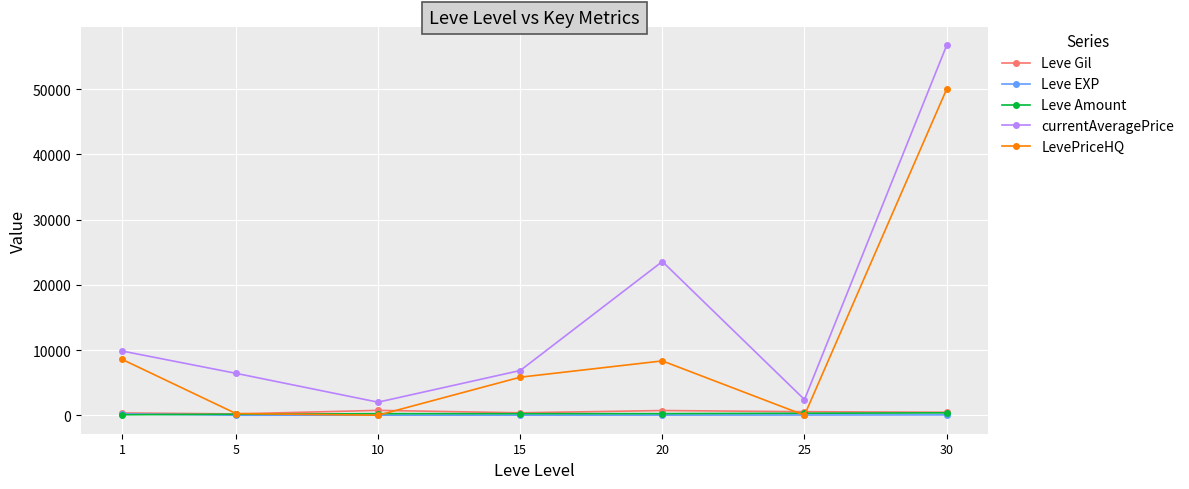

What is the difference between the Leve Amount values at 1 and 30?

288.8